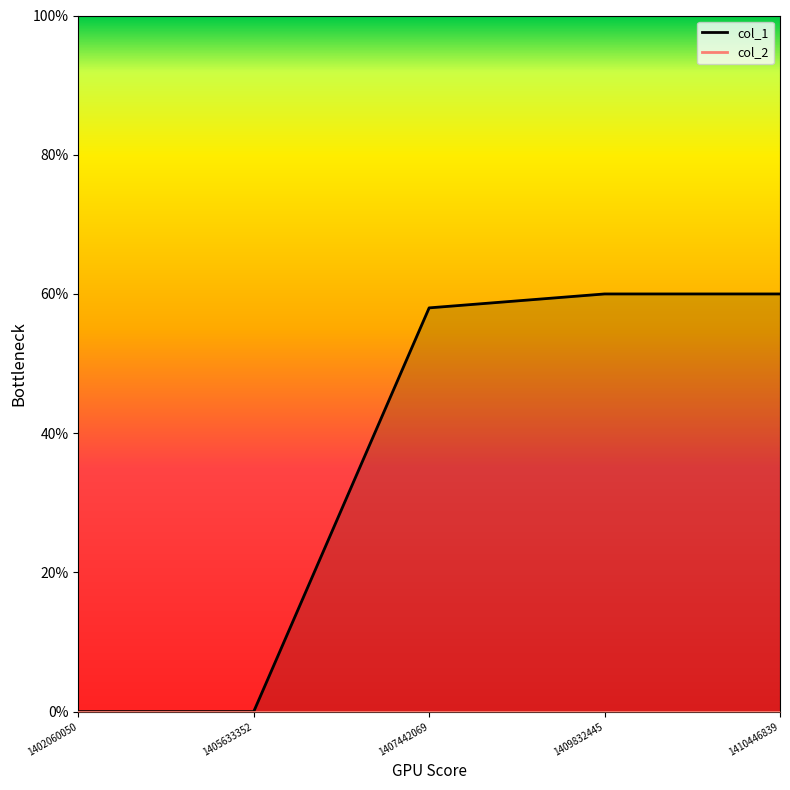

Reading left to right, extract all data points from this chart.

1402060050=0	1405633352=0	1407442069=58	1409832445=60	1410446839=60